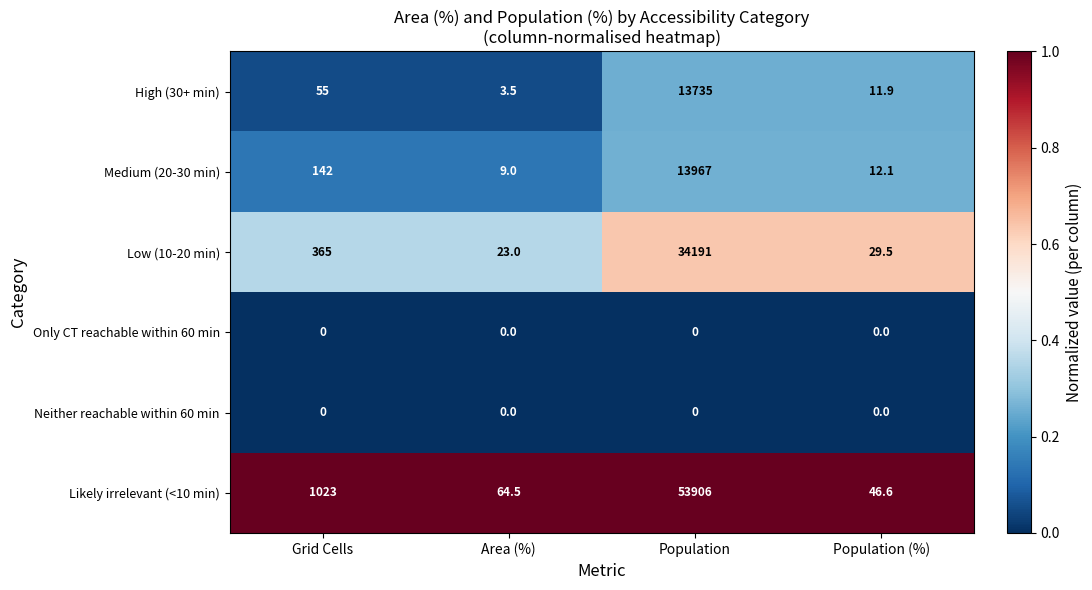

Reading left to right, list all the values displayed in this chart.

High (30+ min): Grid Cells=55.0	Area (%)=3.5	Population=13735.0	Population (%)=11.9
Medium (20-30 min): Grid Cells=142.0	Area (%)=9.0	Population=13967.0	Population (%)=12.1
Low (10-20 min): Grid Cells=365.0	Area (%)=23.0	Population=34191.0	Population (%)=29.5
Only CT reachable within 60 min: Grid Cells=0.0	Area (%)=0.0	Population=0.0	Population (%)=0.0
Neither reachable within 60 min: Grid Cells=0.0	Area (%)=0.0	Population=0.0	Population (%)=0.0
Likely irrelevant (<10 min): Grid Cells=1023.0	Area (%)=64.5	Population=53906.0	Population (%)=46.6